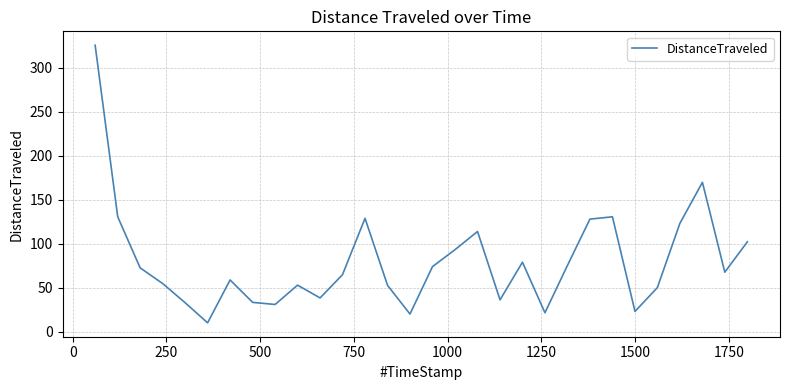

What is the maximum value shown in the chart?

325.5